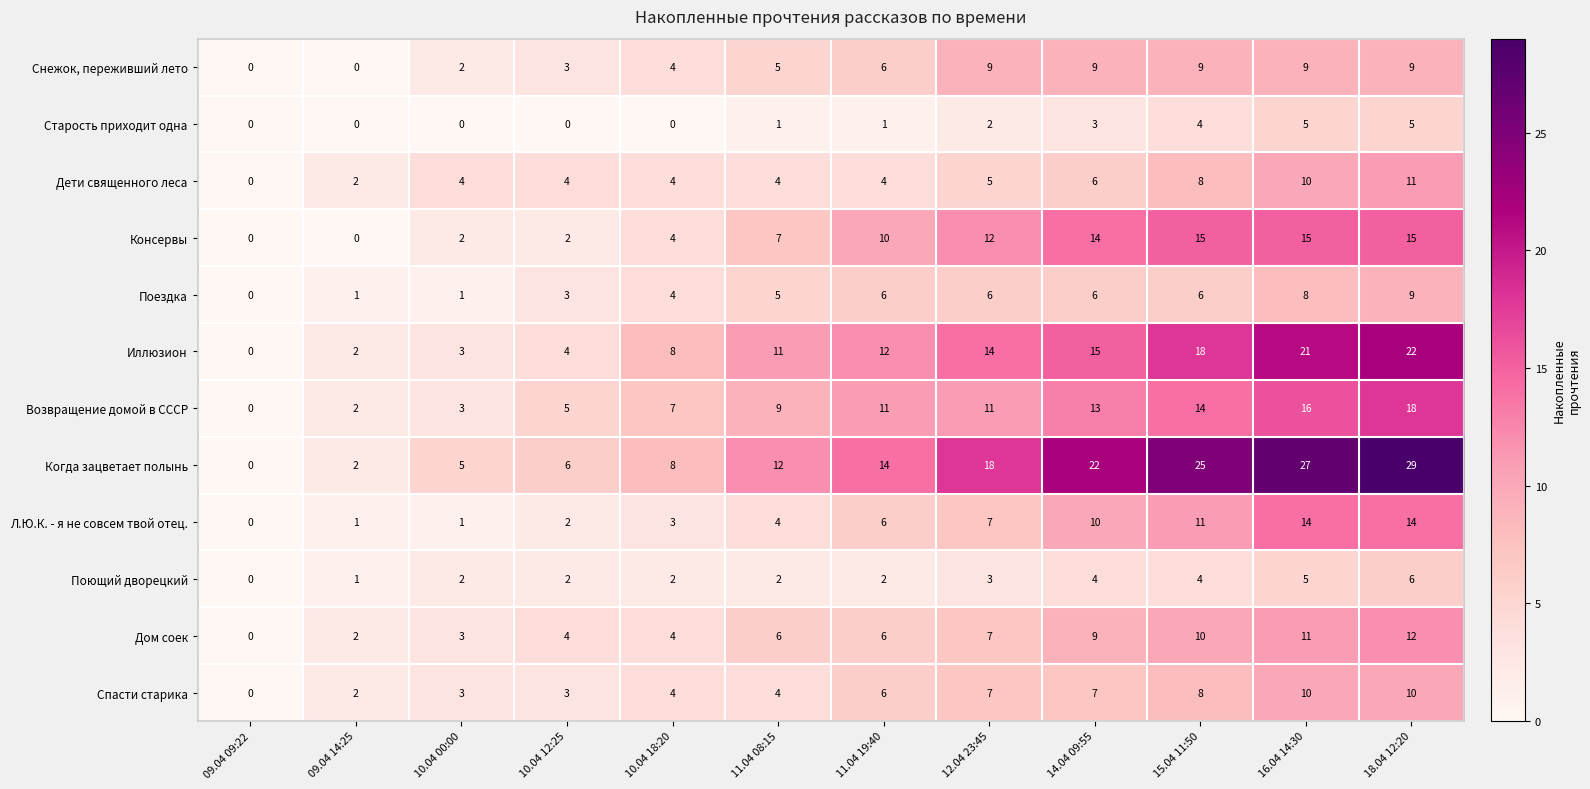

Between 10.04 12:25 and 12.04 23:45, which series saw the biggest shift?

Когда зацветает полынь